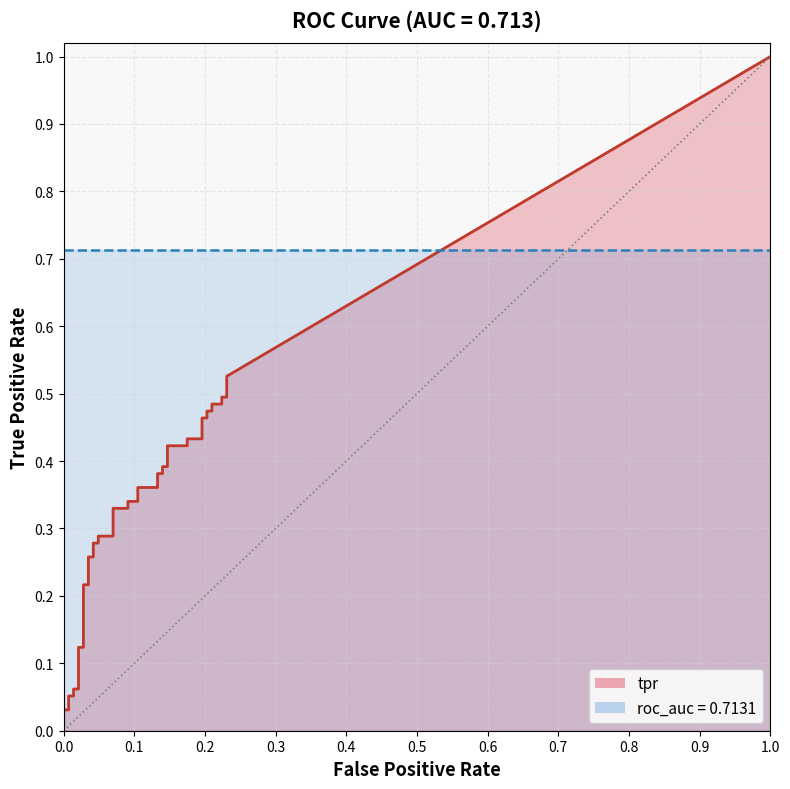

Reading left to right, transcribe all the data shown in this chart.

fpr: 0.0	0.0	0.0	0.0	0.0	0.0	0.0	0.0	0.0	0.0	0.0	0.0	0.0	0.0	0.0	0.0	0.1	0.1	0.1	0.1	0.1	0.1	0.1	0.1	0.1	0.1	0.1	0.1	0.2	0.2	0.2	0.2	0.2	0.2	0.2	0.2	0.2	0.2	0.2	0.2
tpr: 0.0	0.0	0.0	0.1	0.1	0.1	0.1	0.1	0.1	0.2	0.2	0.3	0.3	0.3	0.3	0.3	0.3	0.3	0.3	0.3	0.3	0.4	0.4	0.4	0.4	0.4	0.4	0.4	0.4	0.4	0.4	0.5	0.5	0.5	0.5	0.5	0.5	0.5	0.5	0.5